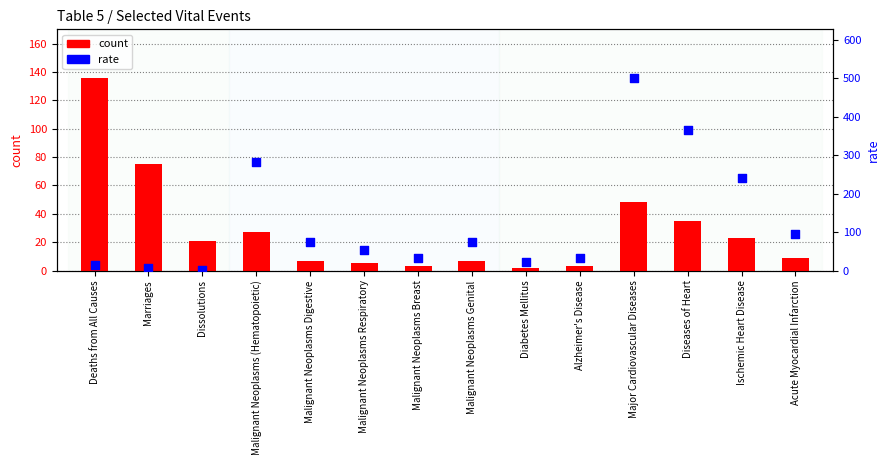

Which series has the largest total across all categories?

rate